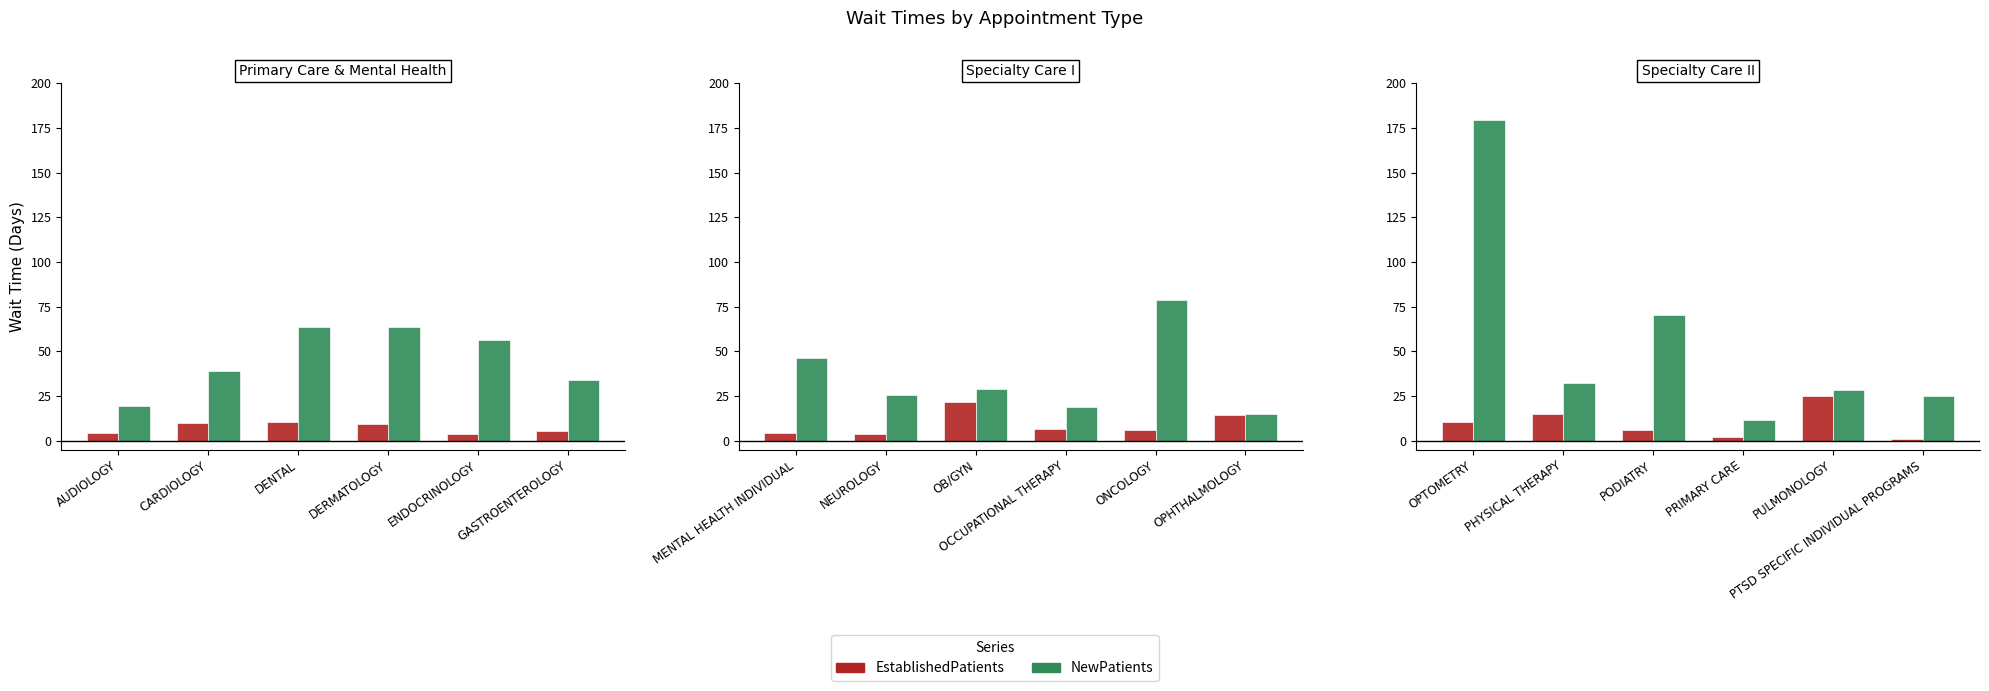

True or false: EstablishedPatients has a value of 16.1 at OPTOMETRY.

False